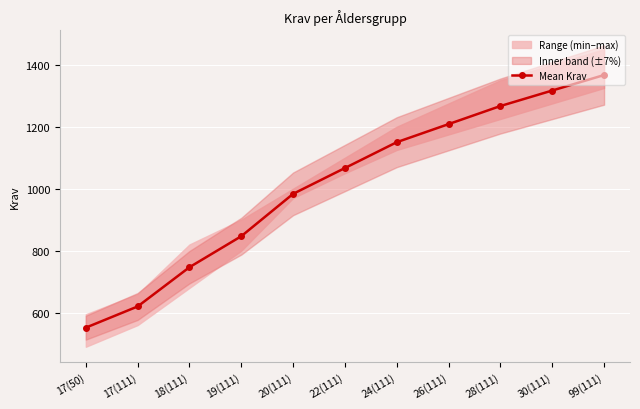

What value does the data have at 17(111)?

620.0